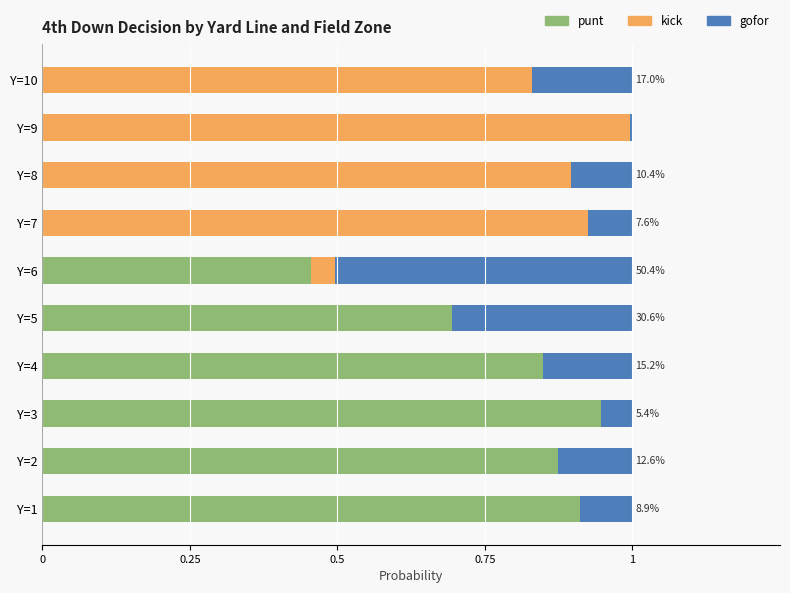

The punt series shows 0.5 at Y=6. True or false?

True